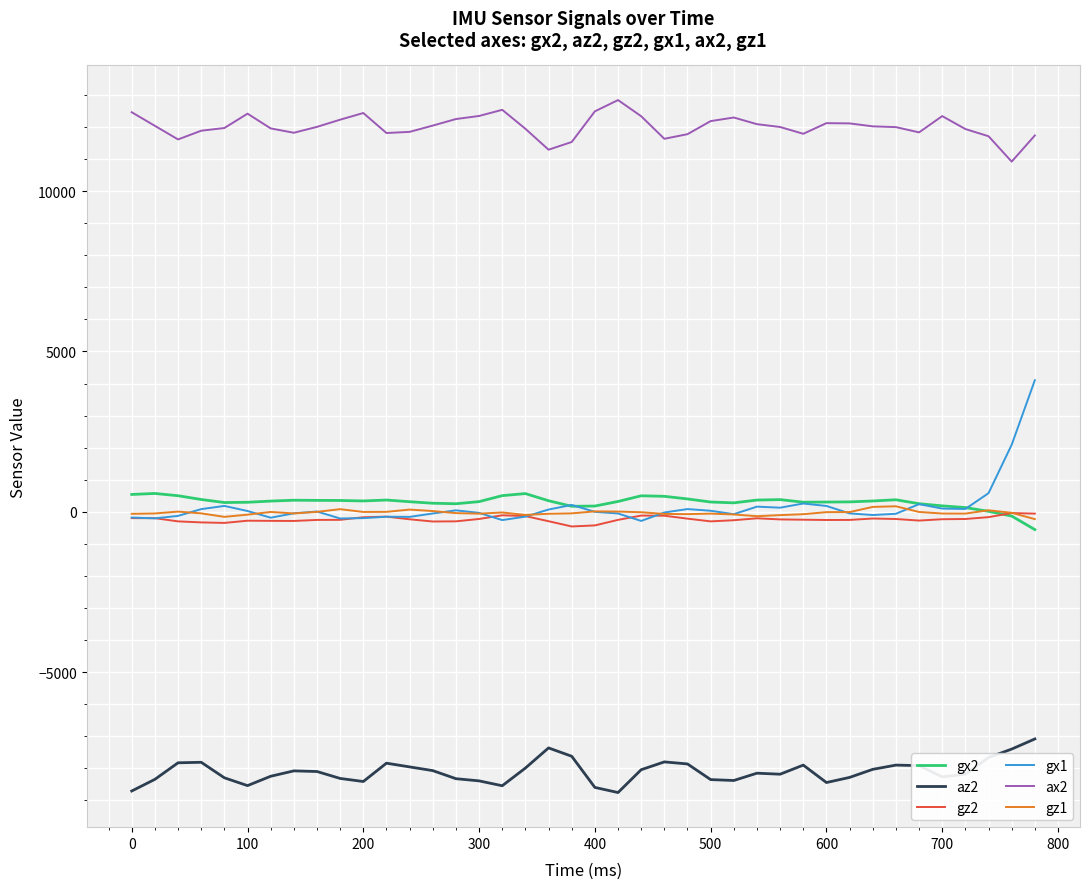

What is the minimum value shown in the chart?

-8760